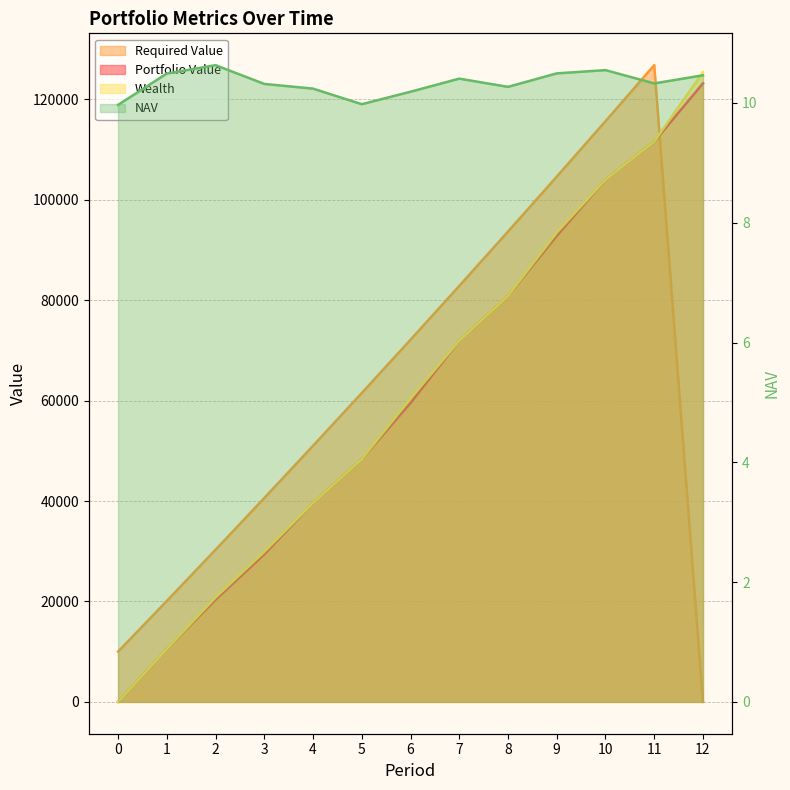

What are all the series names shown in the legend?

NAV, Portfolio Value, Required Value, Wealth